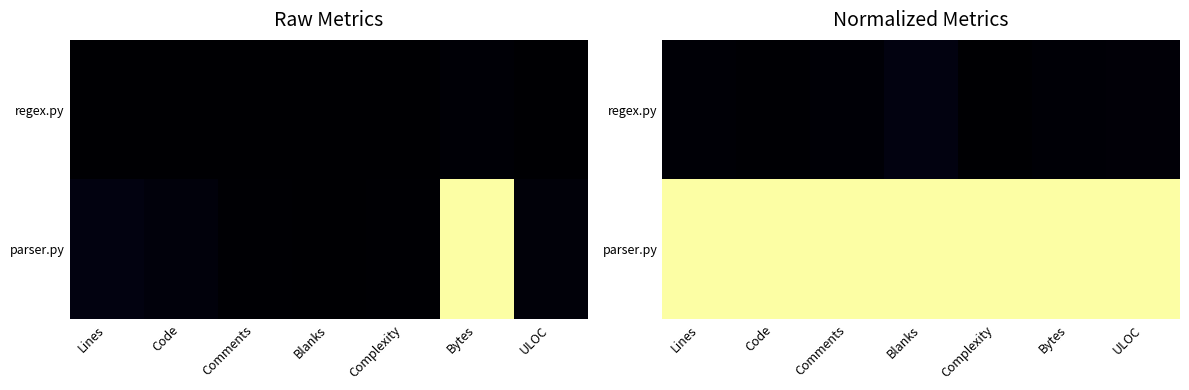

Where is parser.py nearest to the value 1?

Lines